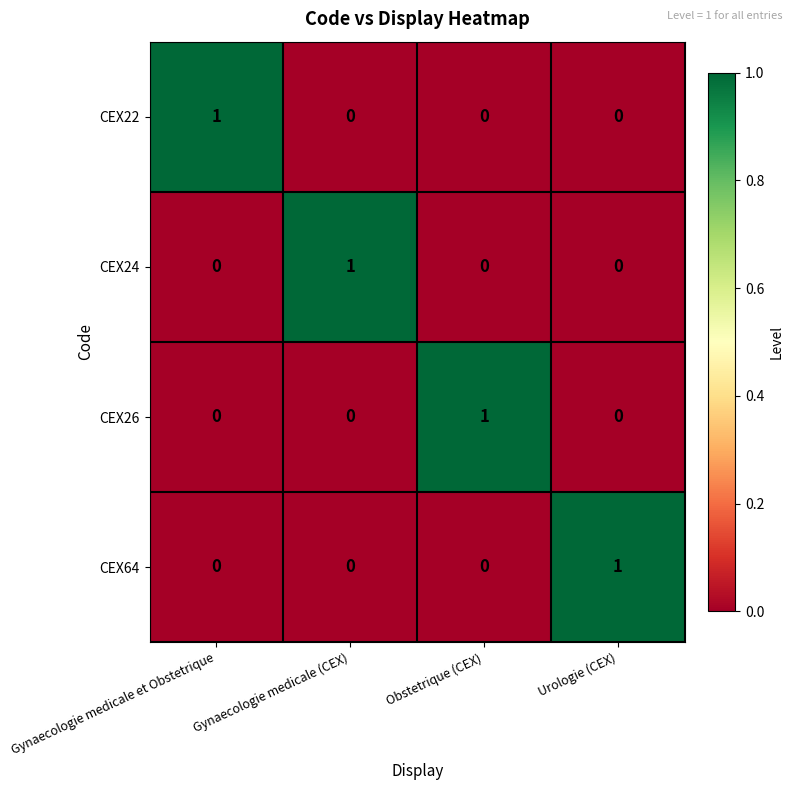

How many CEX22 values are between 0 and 1?

4